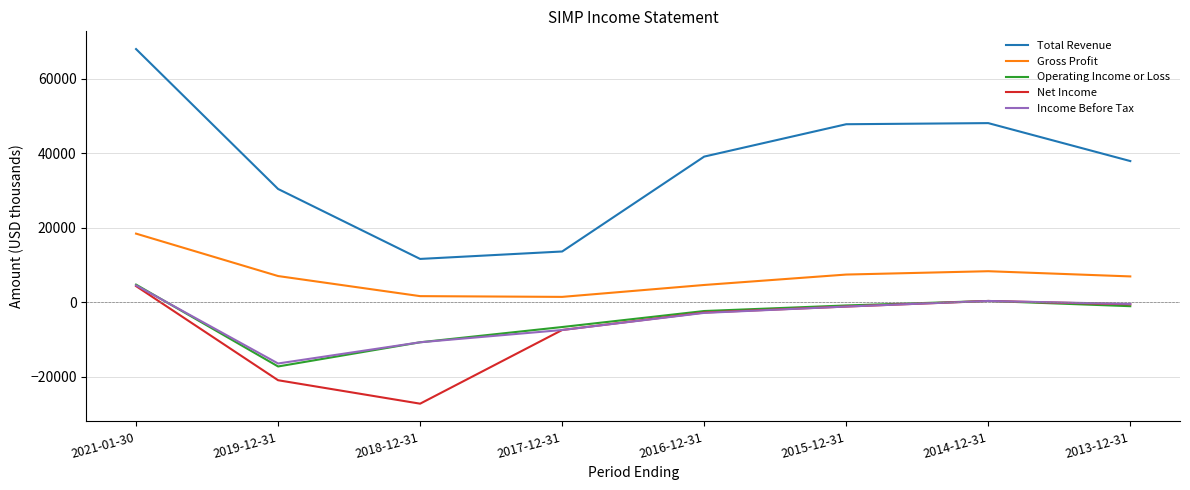

Does the chart display data point markers on the line(s)?

No